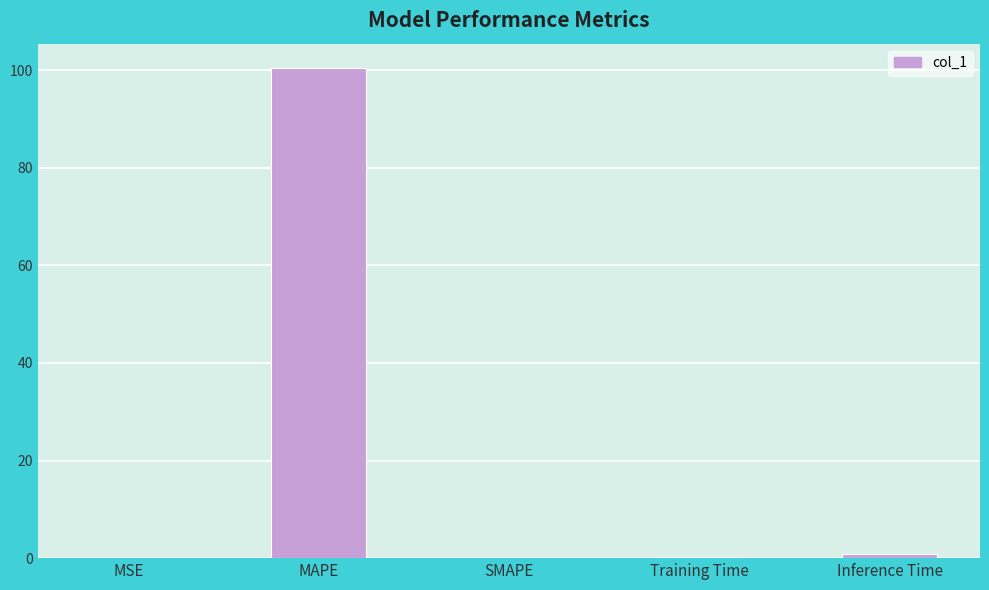

The chart shows a value of 0.0 at MSE. True or false?

True